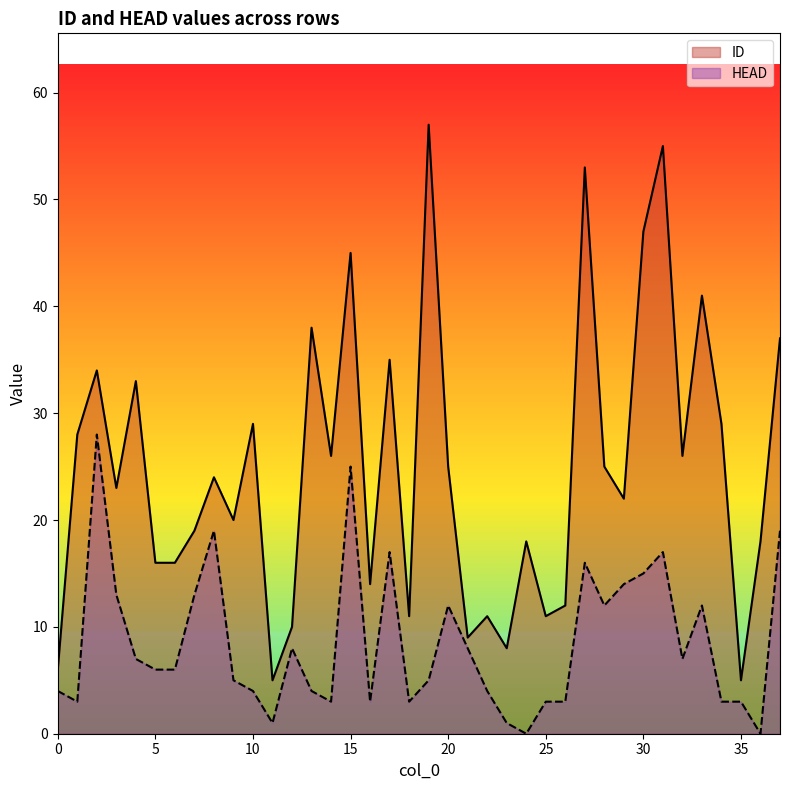

Where is the first local maximum for ID?

2